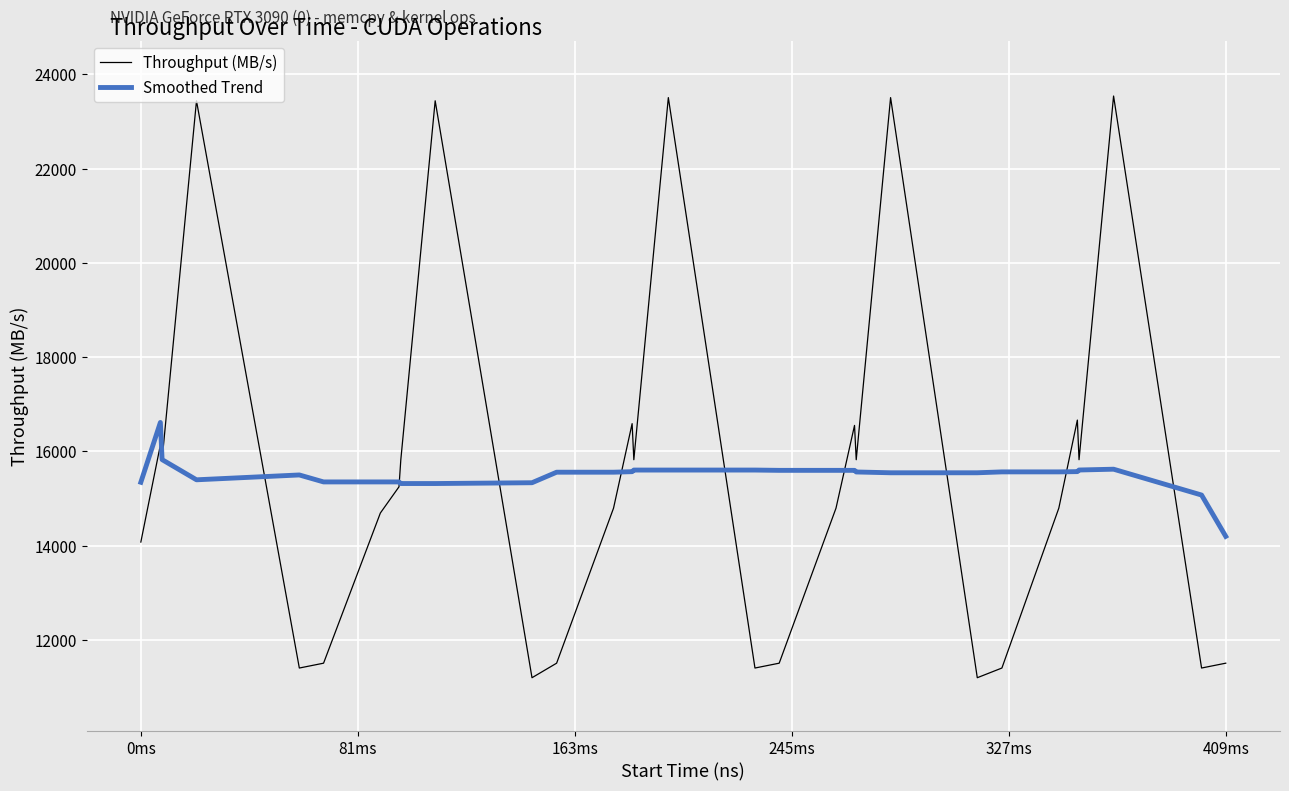

Which series has the largest range (max minus min)?

Throughput (MB/s)